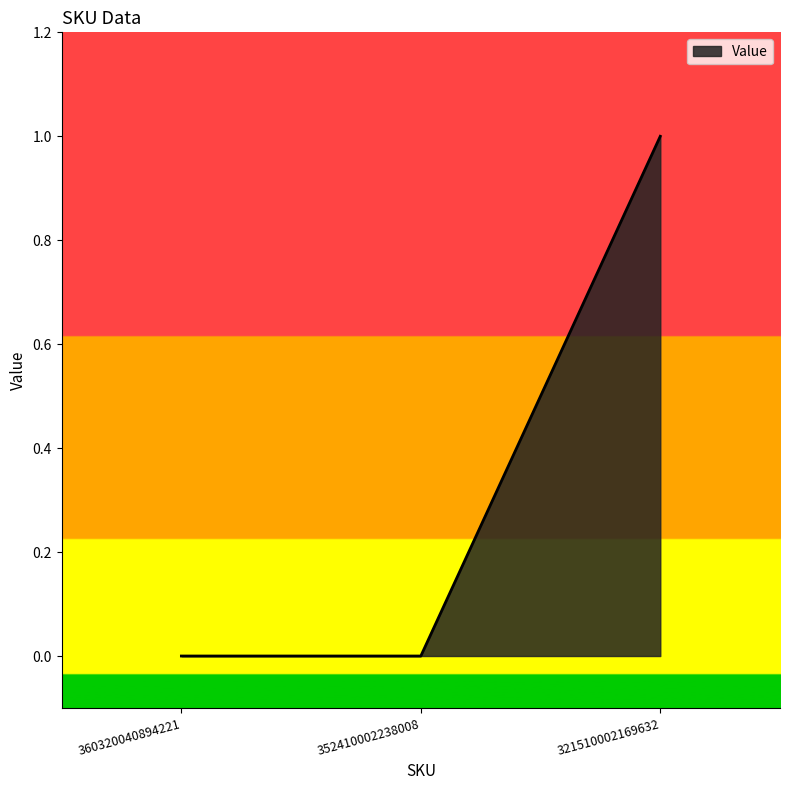

Reading left to right, list all the values displayed in this chart.

360320040894221=0	352410002238008=0	321510002169632=1